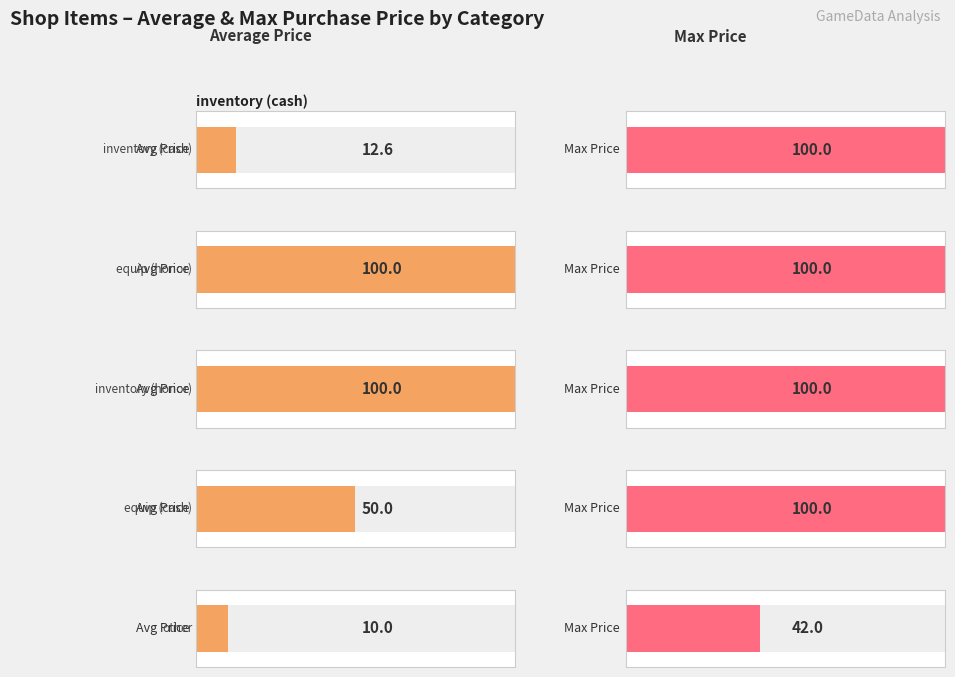

Is it true that Avg Price equals 17.3 at 4?

False